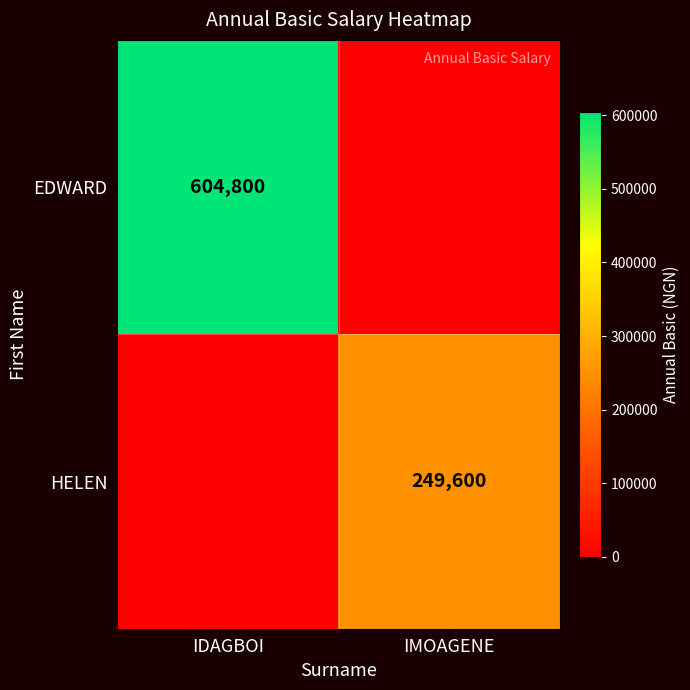

Is it true that HELEN equals 249600 at IMOAGENE?

True